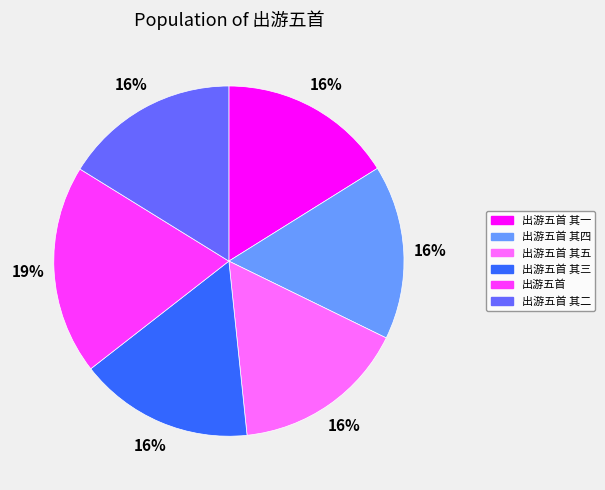

Is there a majority slice in this chart?

No